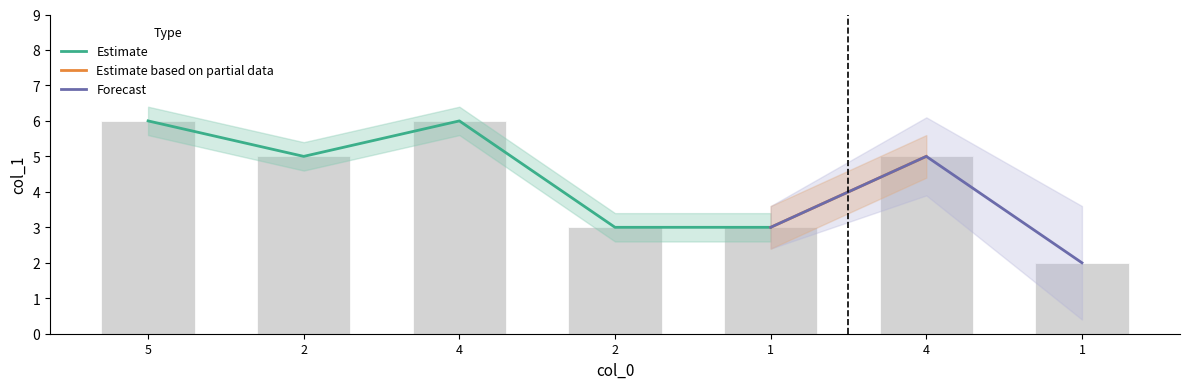

What is the difference between the second highest and second lowest values?

3